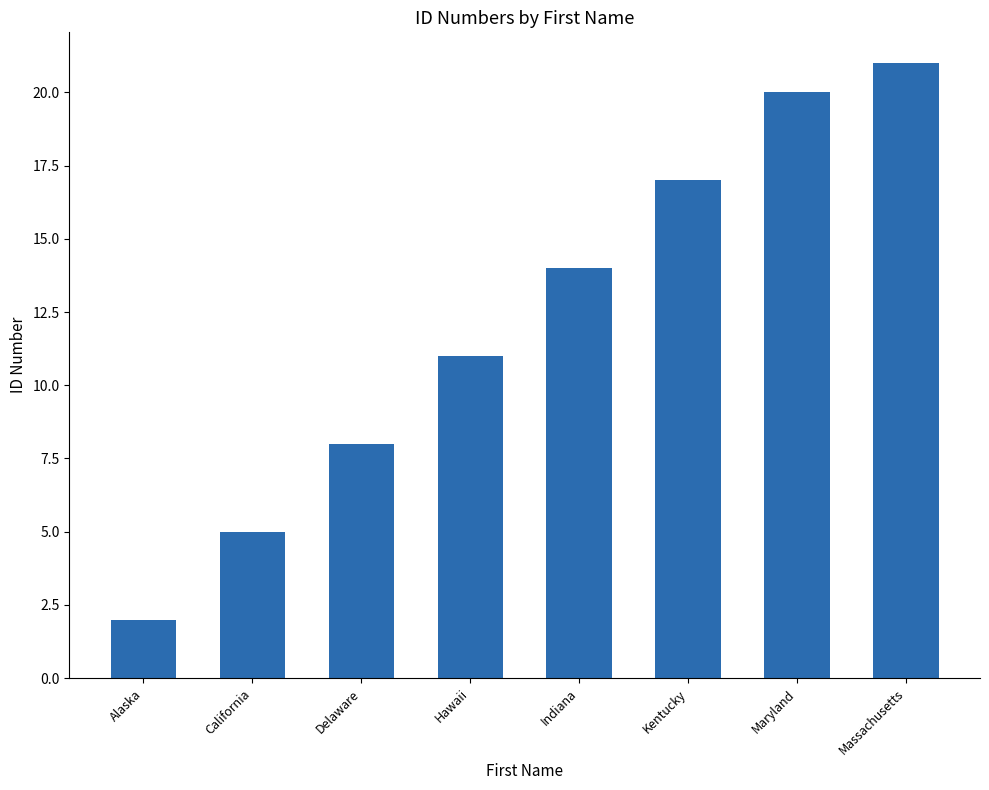

What is the value of the 3rd bar from the left?

8